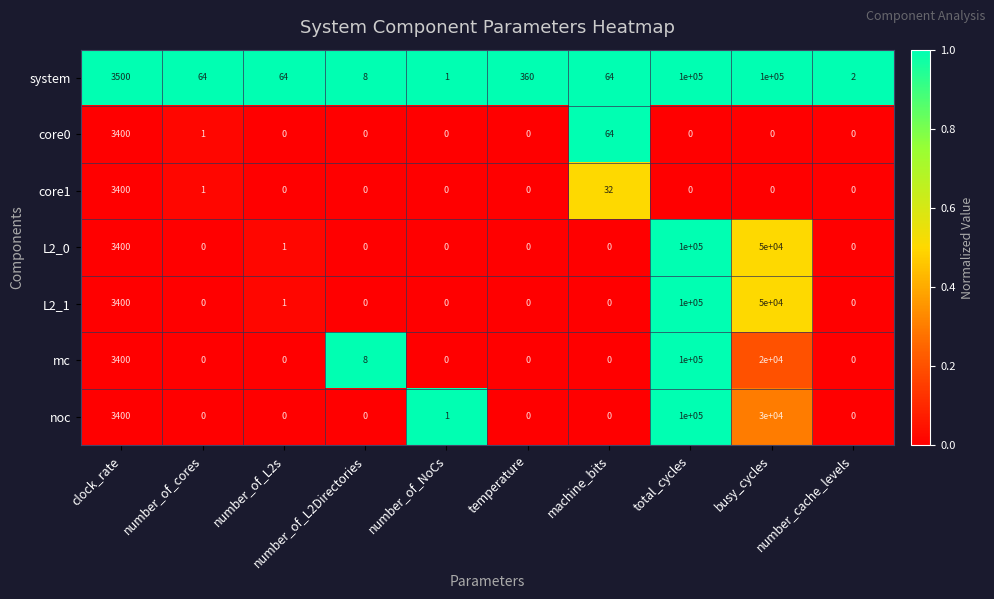

How many distinct data groups are displayed?

7